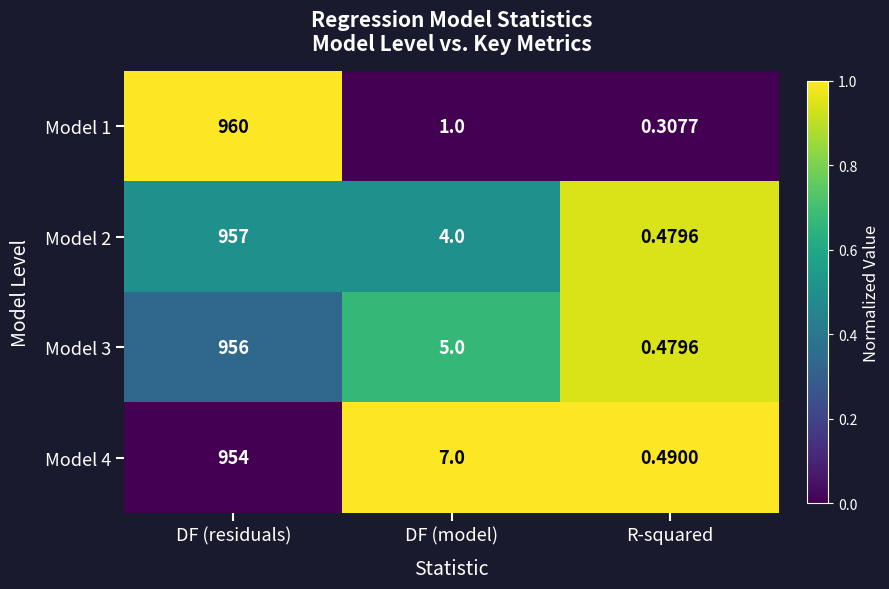

At which label does Model 4 first exceed 7?

DF (residuals)